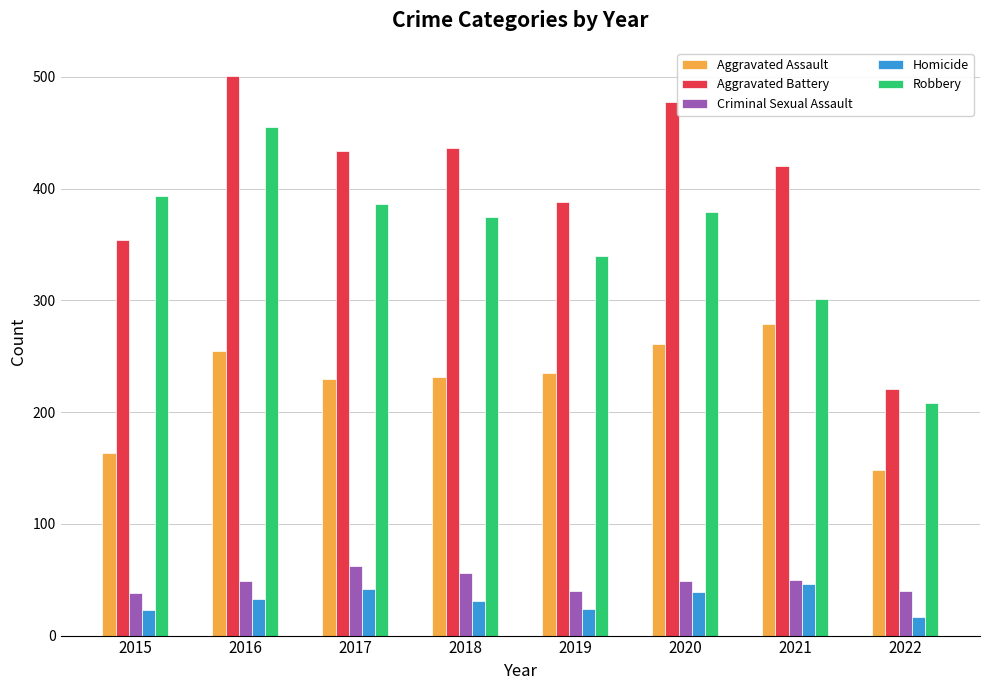

Read the Robbery value at 2019, to the nearest 10.

340